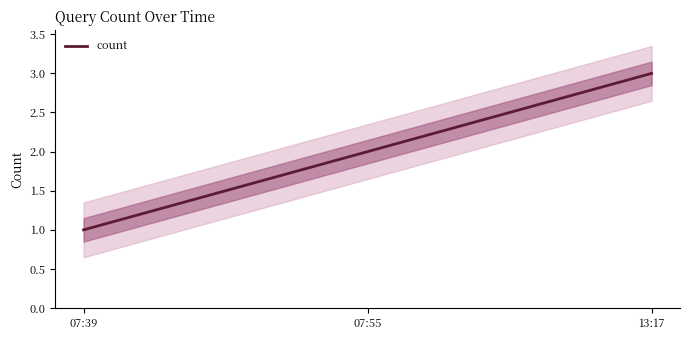

What is the smallest value displayed?

1